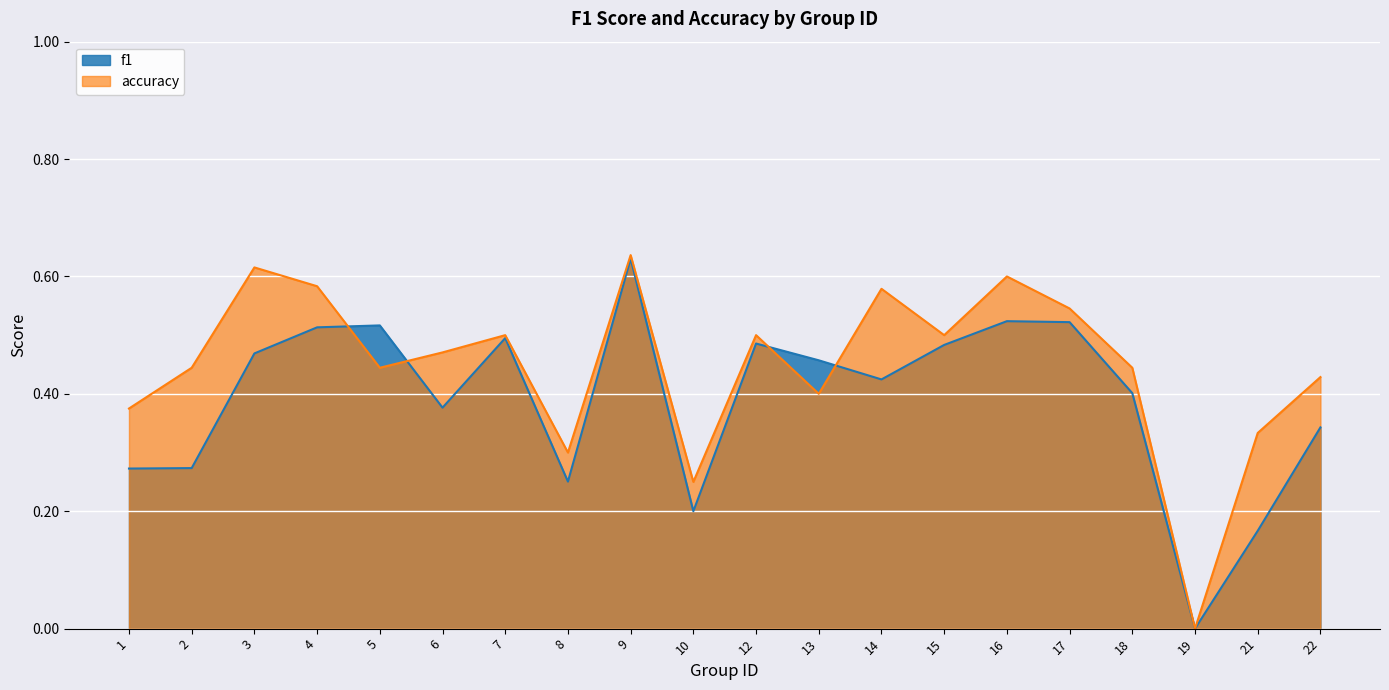

What is the highest value of the f1 series?

0.6